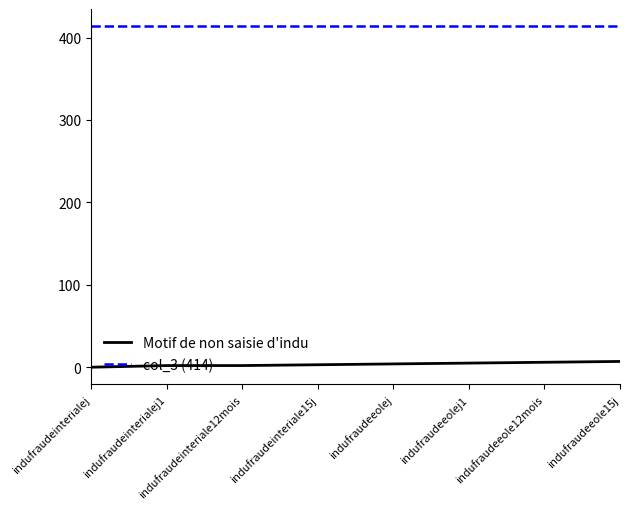

What is the total value across all series at indufraudeinterialej?

414